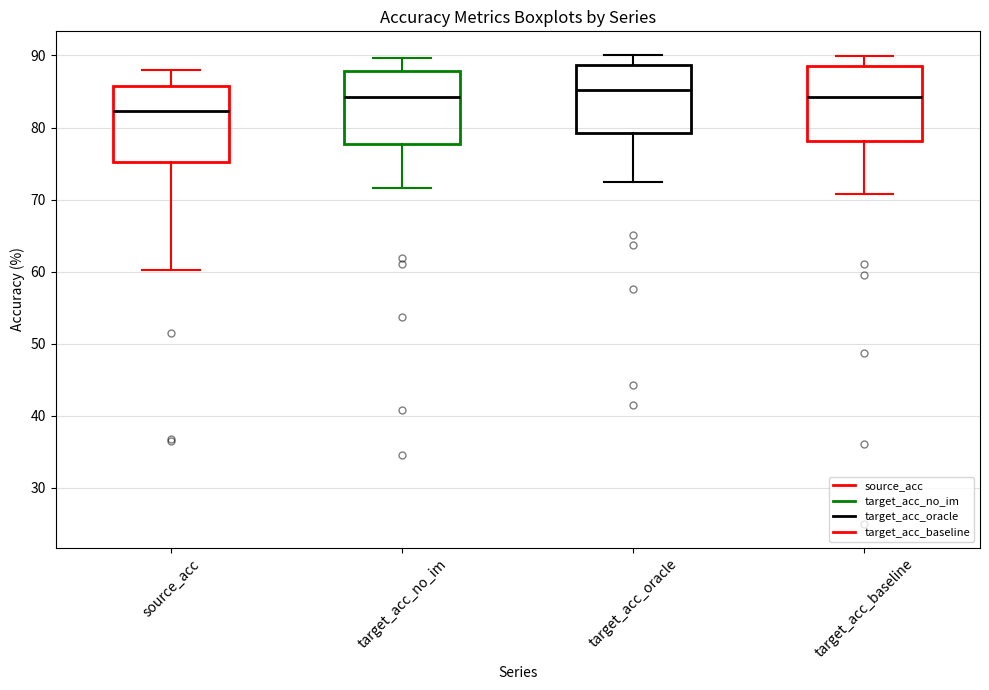

Reading left to right, transcribe this box plot: for each box, give where its median line is, the range the box spans, and where its two whiskers end, as read against the y-axis. The values are not printed on the chart, so give them approximately, as read against the axis.

source_acc: median 82, box 75 to 86, whiskers 60 to 88
target_acc_no_im: median 84, box 78 to 88, whiskers 72 to 90
target_acc_oracle: median 85, box 79 to 89, whiskers 72 to 90
target_acc_baseline: median 84, box 78 to 89, whiskers 71 to 90